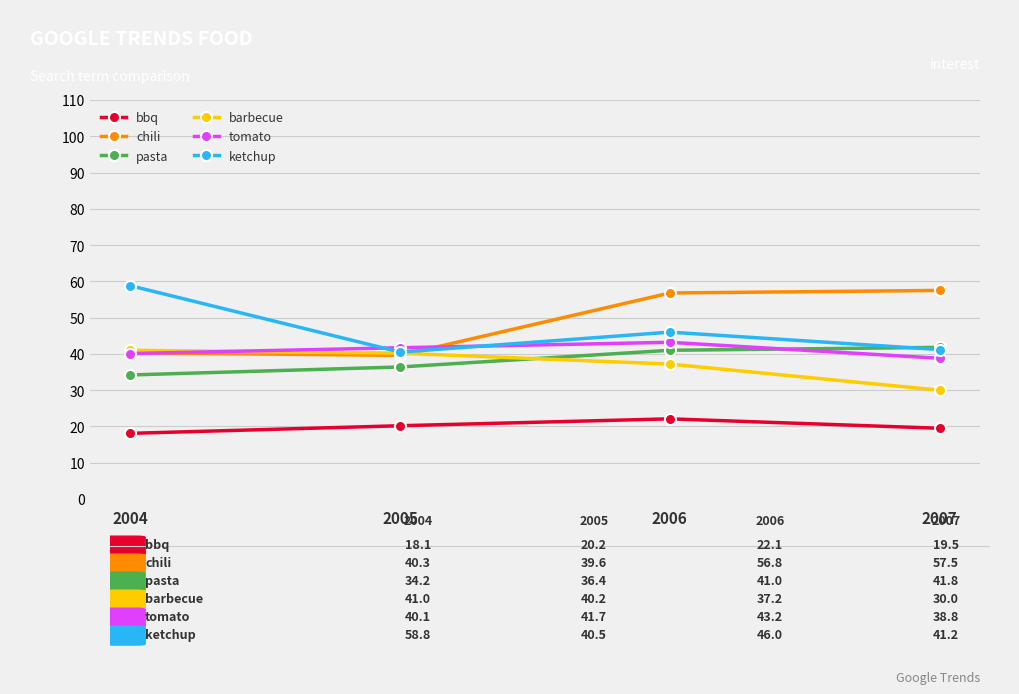

Where is barbecue nearest to the value 35?

2006